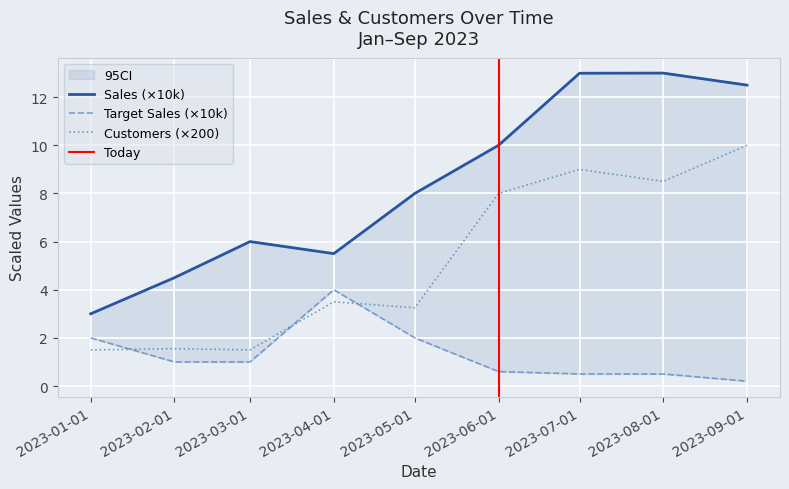

Where does the Customers (×200) series first go above 3?

2023-04-01